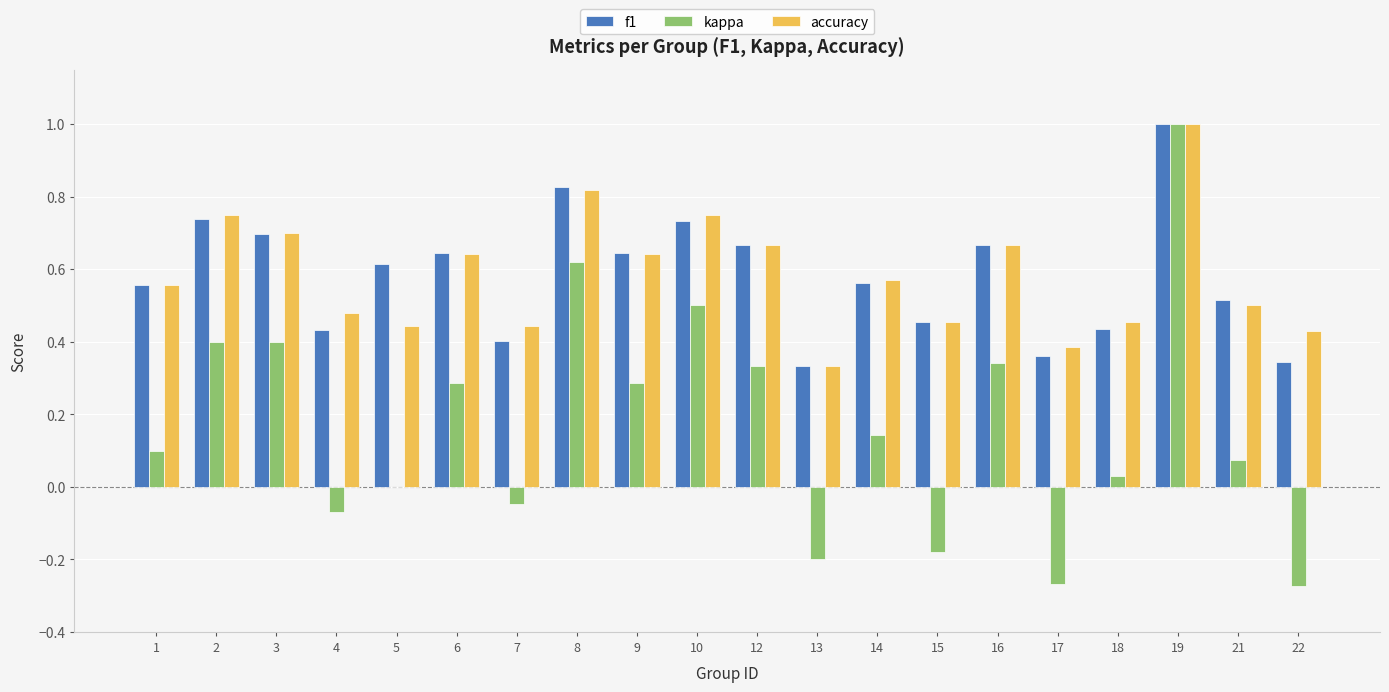

Which series changed the most between 2 and 14?

kappa